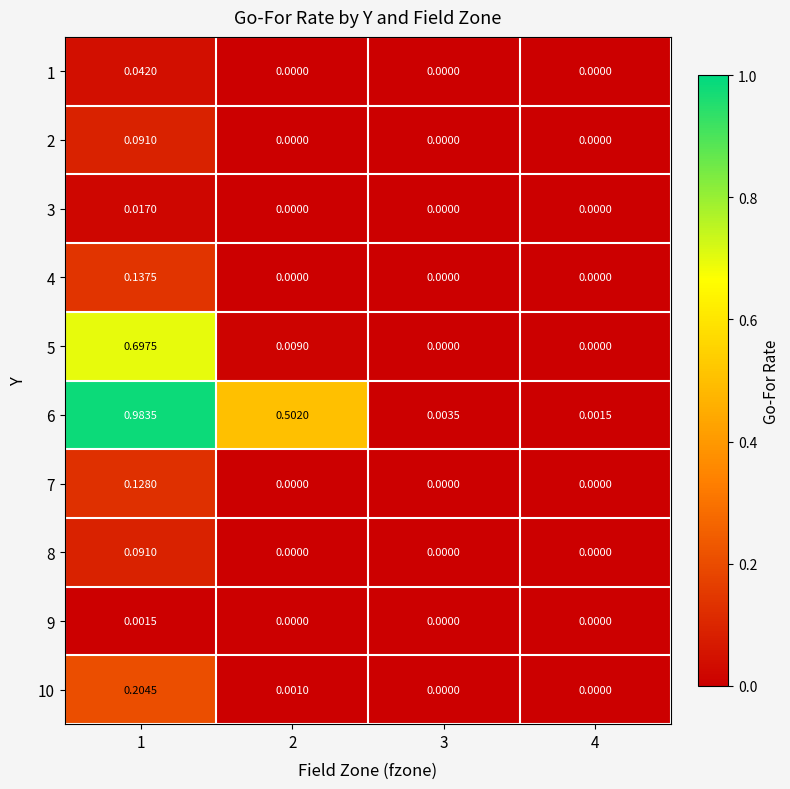

At how many categories does at least one series exceed 0?

4